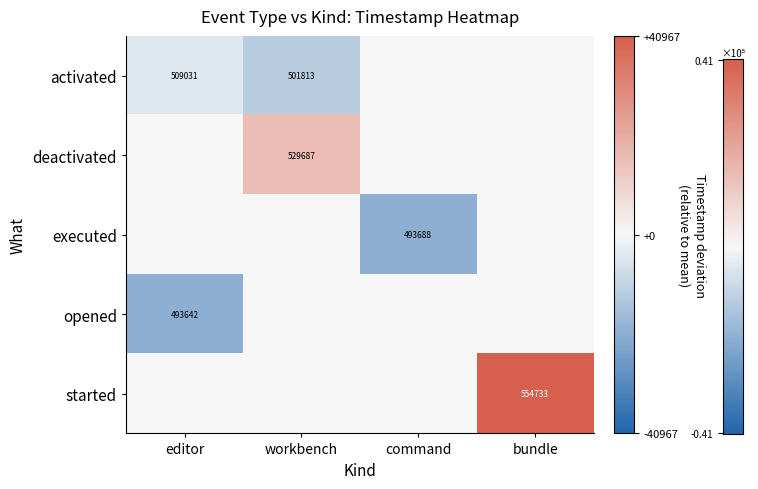

Is the value of deactivated at workbench greater than the value of activated at editor?

Yes